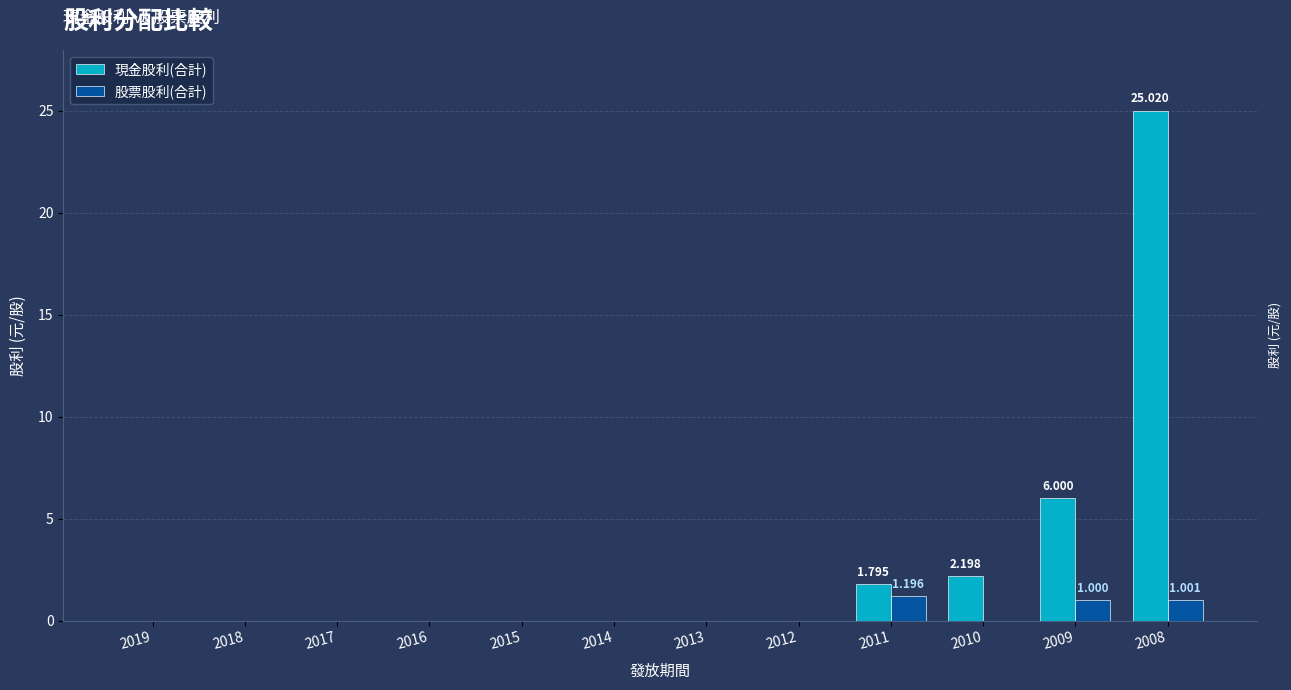

Is the value of 現金股利(合計) at 2012 greater than the value of 股票股利(合計) at 2008?

No